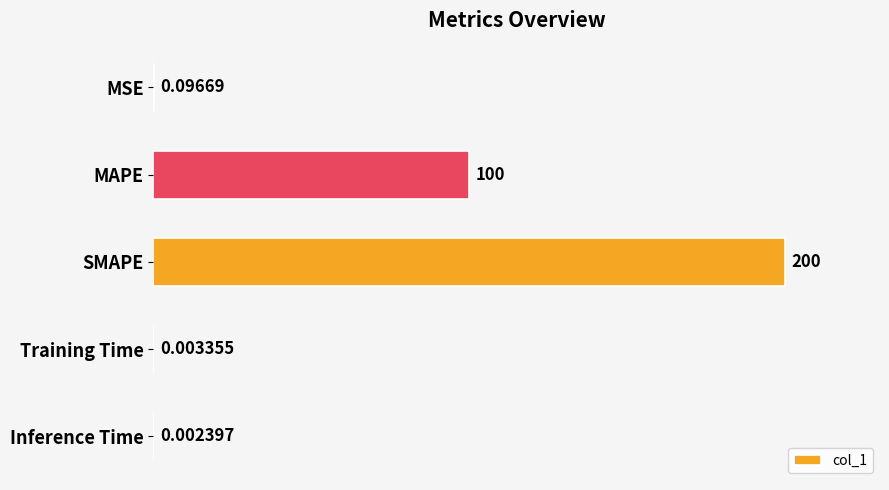

Which category has the highest value across all series?

SMAPE